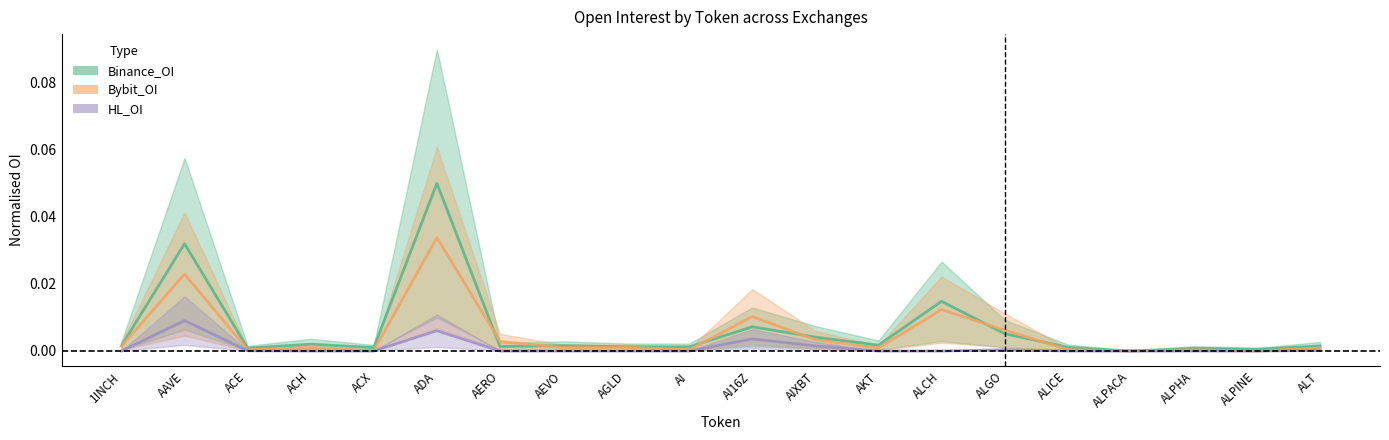

Reading left to right, what are all the values shown in this chart?

Binance_OI: 0.0	0.0	0.0	0.0	0.0	0.1	0.0	0.0	0.0	0.0	0.0	0.0	0.0	0.0	0.0	0.0	0.0	0.0	0.0	0.0
Bybit_OI: 0.0	0.0	0.0	0.0	0.0	0.0	0.0	0.0	0.0	0.0	0.0	0.0	0.0	0.0	0.0	0.0	0.0	0.0	0.0	0.0
HL_OI: 0.0	0.0	0.0	0.0	0.0	0.0	0.0	0.0	0.0	0.0	0.0	0.0	0.0	0.0	0.0	0.0	0.0	0.0	0.0	0.0